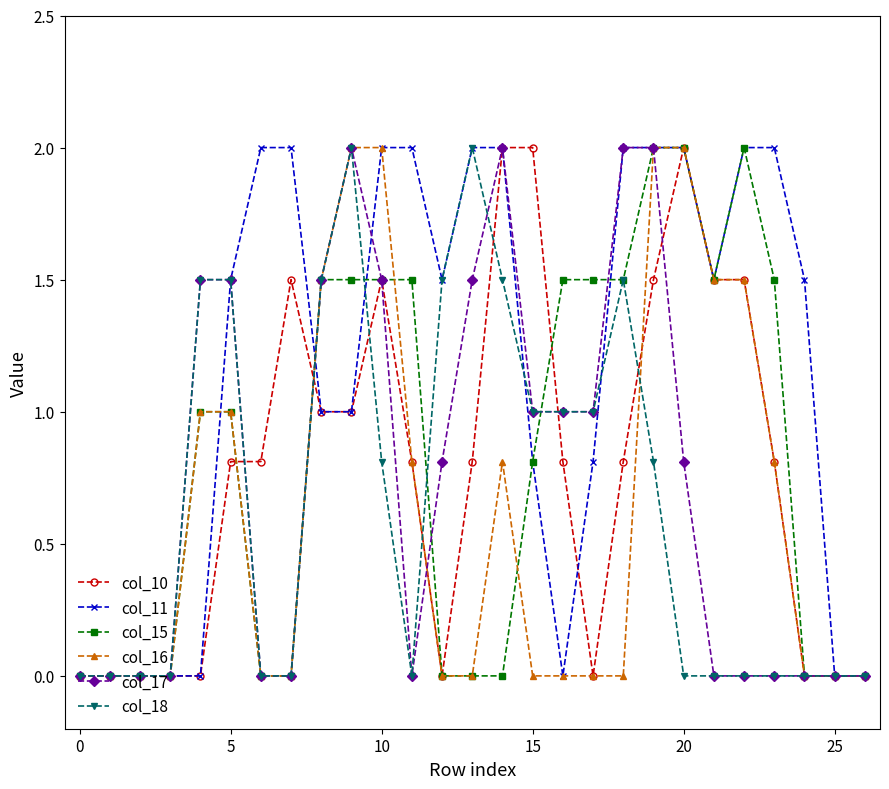

True or false: col_18 has more than 0 interior local peaks.

True